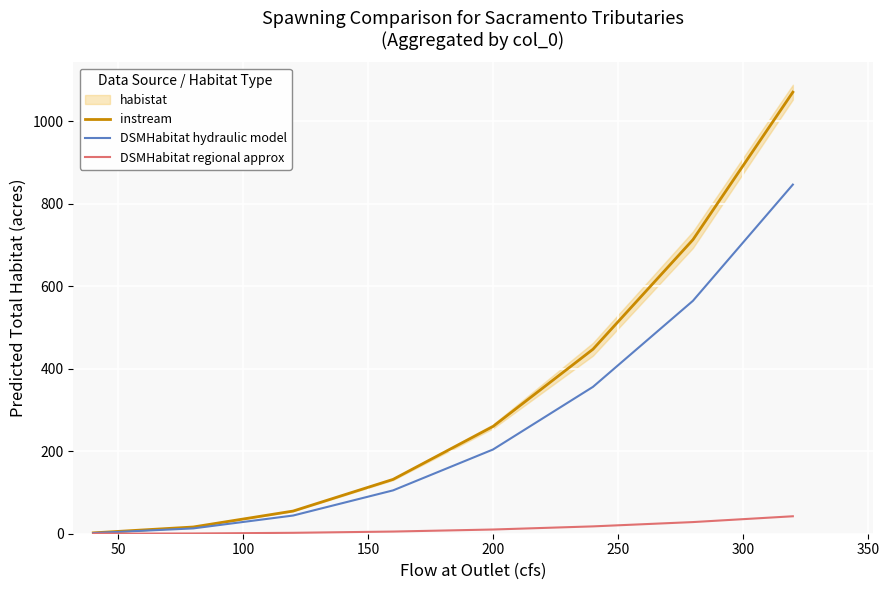

How many lines are shown in the chart?

3